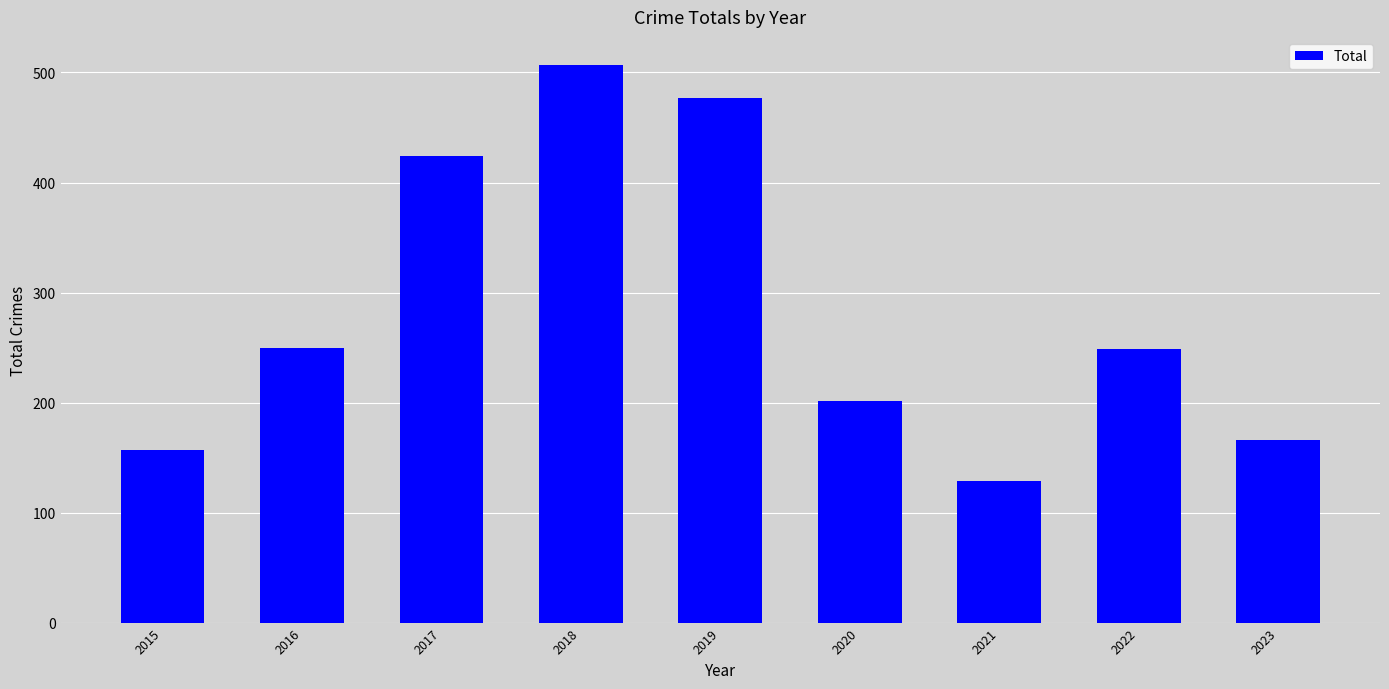

The chart shows a value of 507 at 2018. True or false?

True